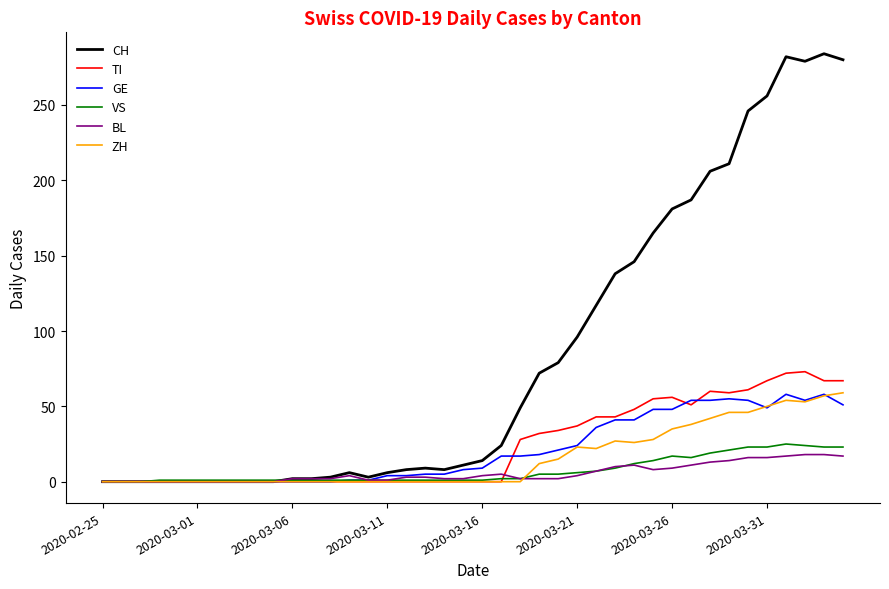

Which series has the largest range (max minus min)?

CH